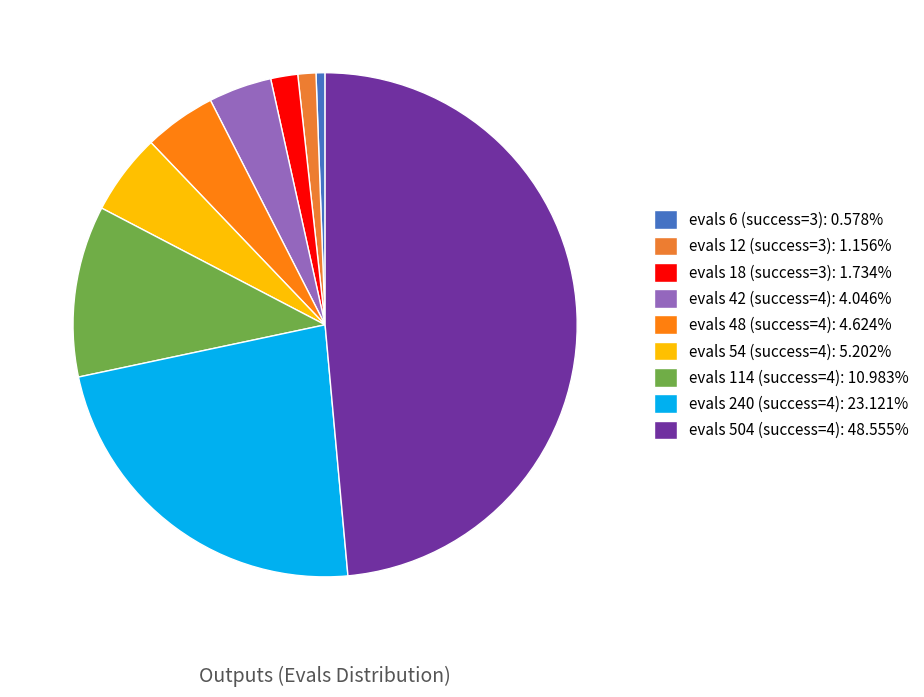

Rank the categories by value from lowest to highest.

evals=6, evals=12, evals=18, evals=42, evals=48, evals=54, evals=114, evals=240, evals=504